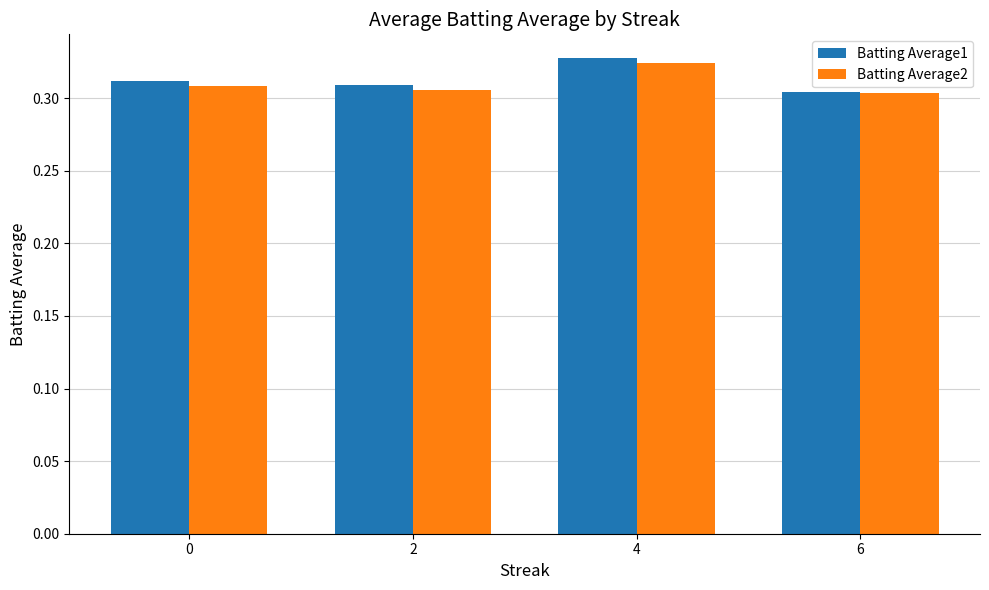

Which series has the largest range (max minus min)?

Batting Average1